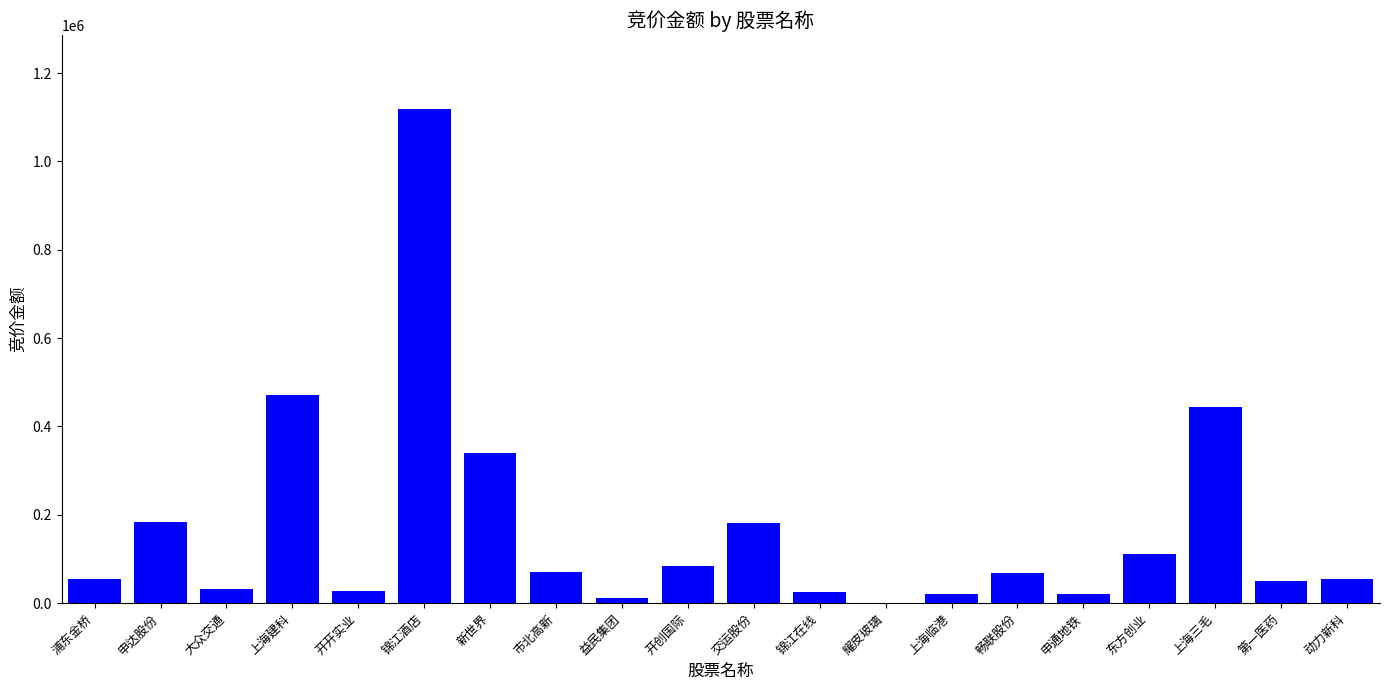

How many categories are shown in the chart?

20